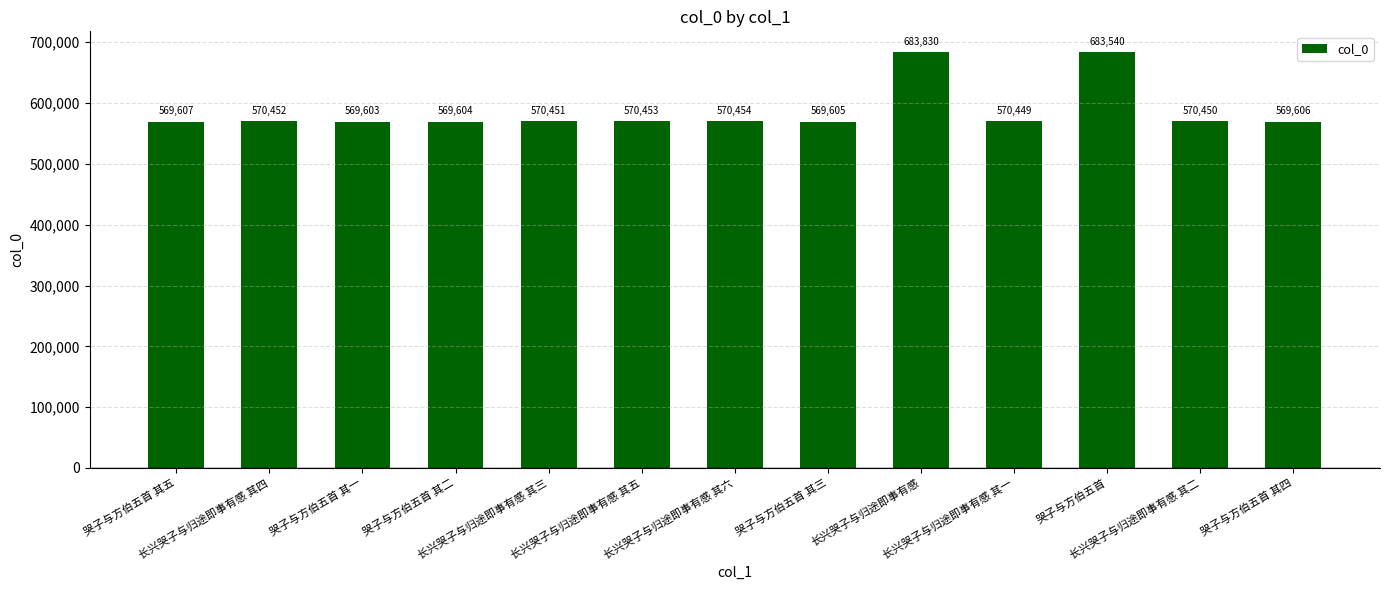

How many bars are there in total?

13